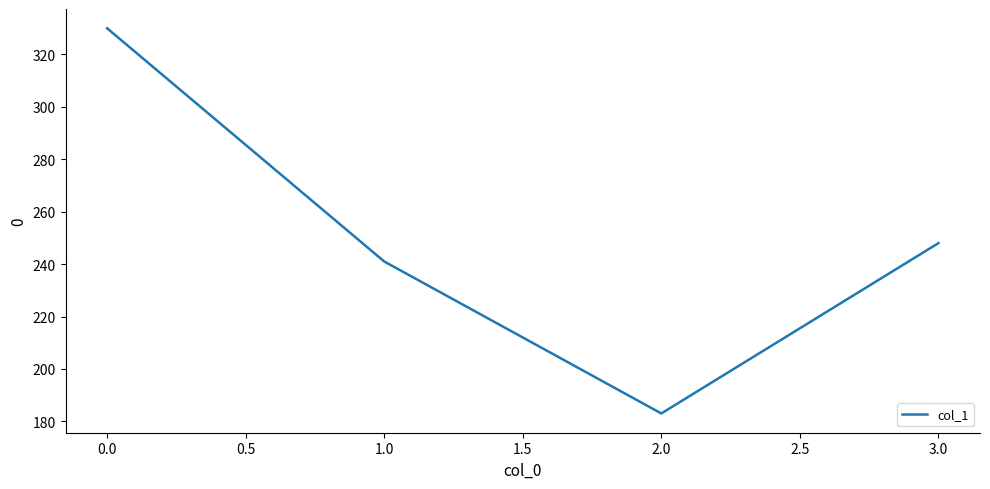

Reading left to right, list all the values displayed in this chart.

330	241	183	248